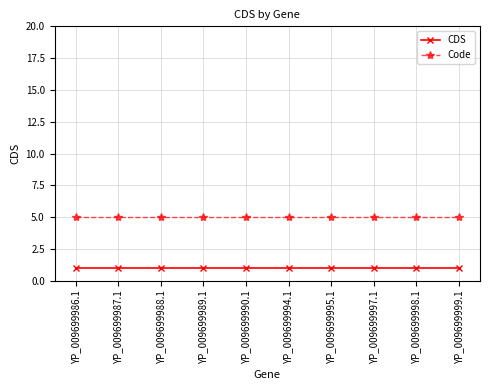

Reading left to right, list all the values displayed in this chart.

CDS: 1	1	1	1	1	1	1	1	1	1
Code: 5	5	5	5	5	5	5	5	5	5